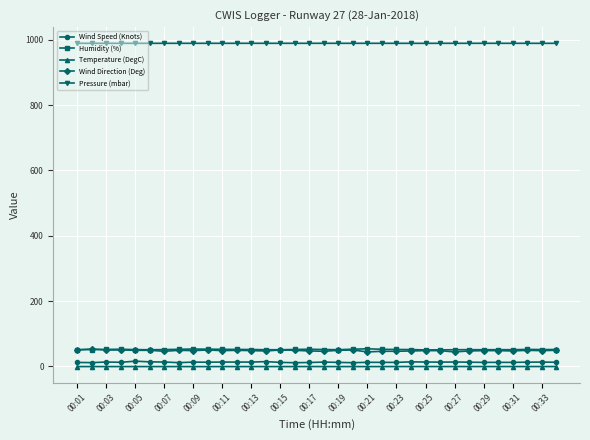

Which series has the largest total across all categories?

Pressure (mbar)